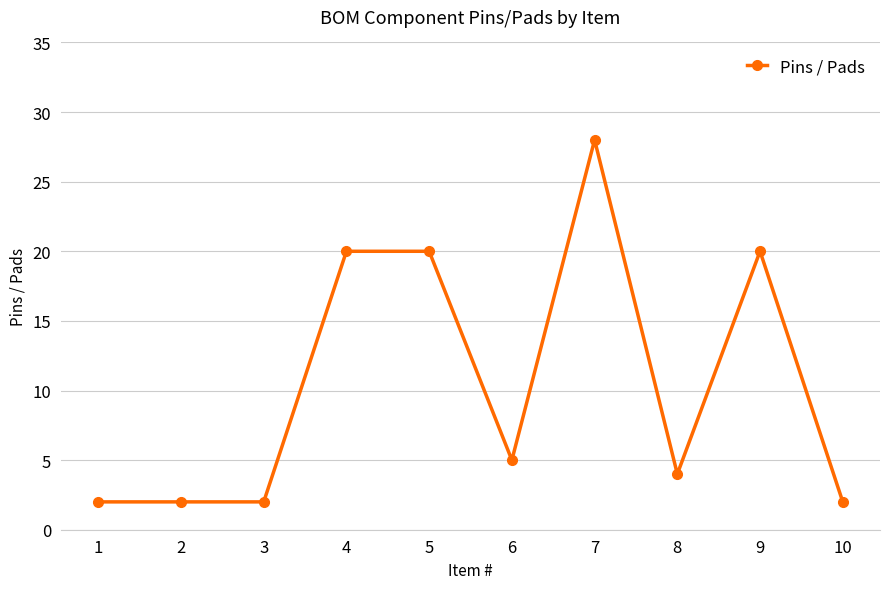

How many lines are shown in the chart?

1